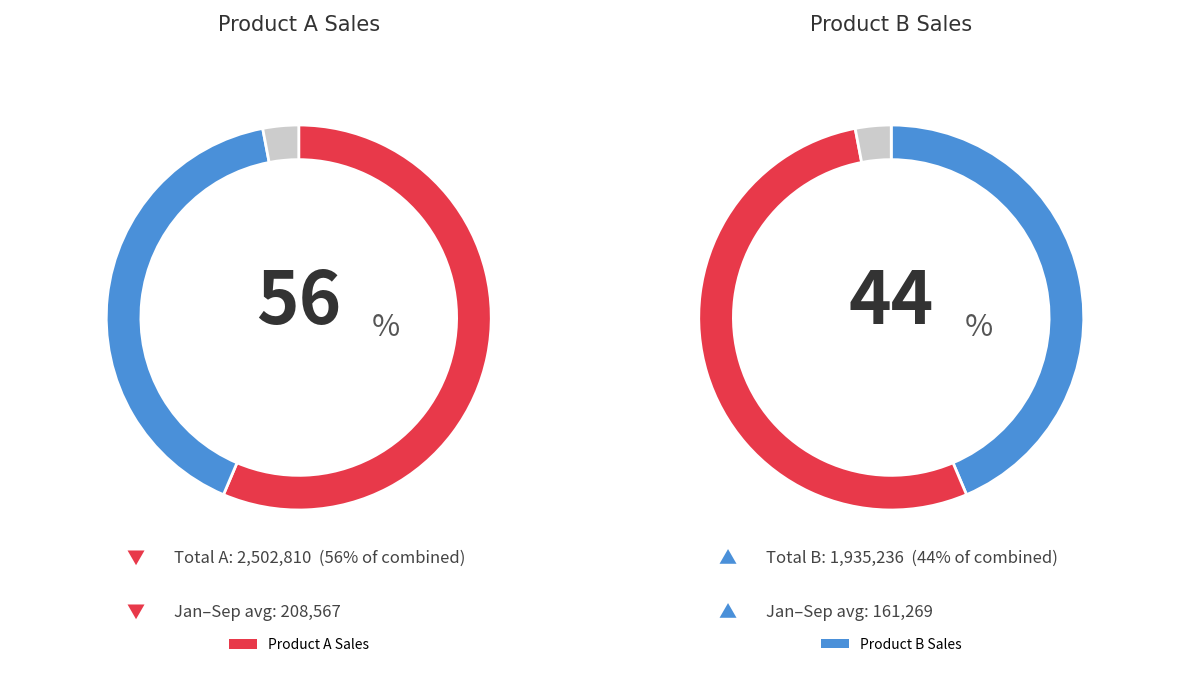

True or false: February accounts for 15% of the total.

False